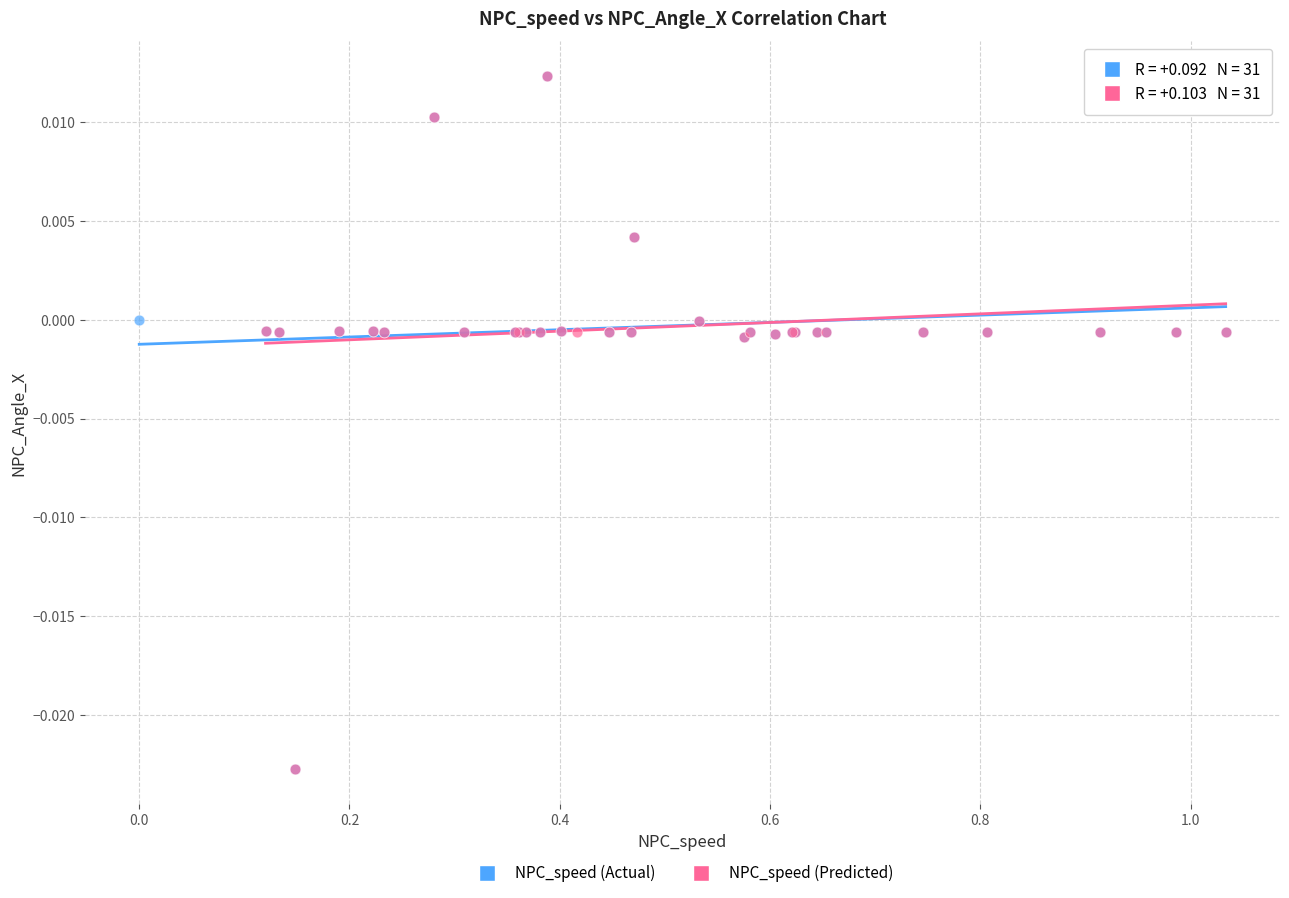

What are all the series names shown in the legend?

NPC_speed (Actual), NPC_speed (Predicted)